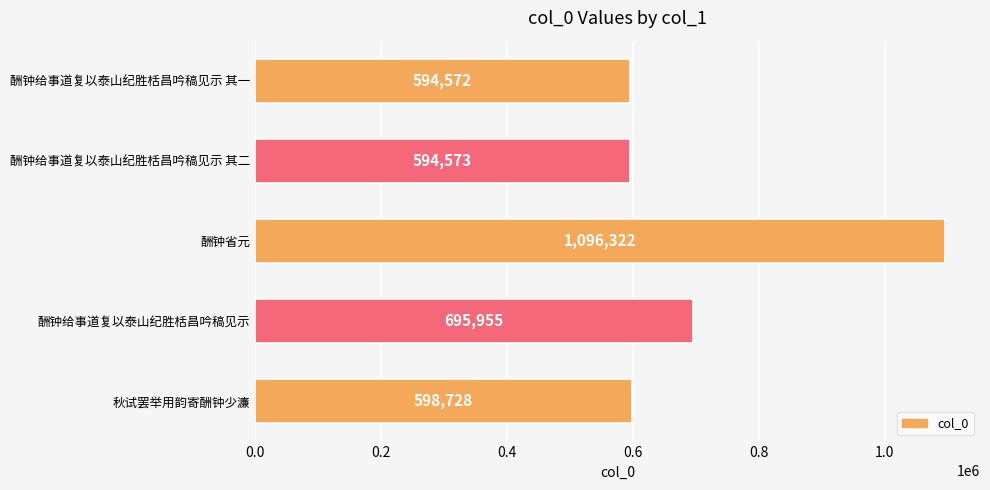

Reading bottom to top, transcribe all the data shown in this chart.

秋试罢举用韵寄酬钟少濂=598728	酬钟给事道复以泰山纪胜栝昌吟稿见示=695955	酬钟省元=1096322	酬钟给事道复以泰山纪胜栝昌吟稿见示 其二=594573	酬钟给事道复以泰山纪胜栝昌吟稿见示 其一=594572